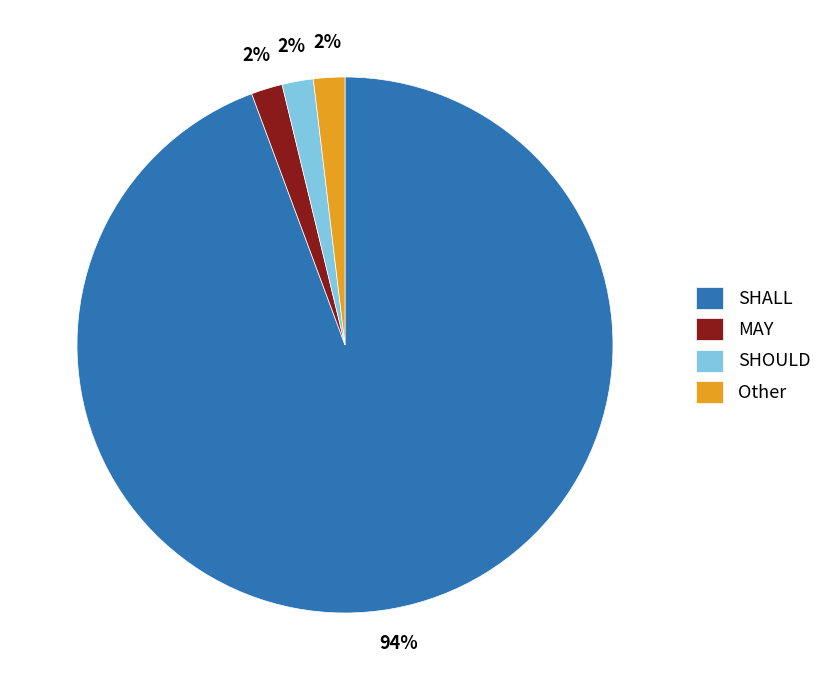

Which slice is the largest?

SHALL